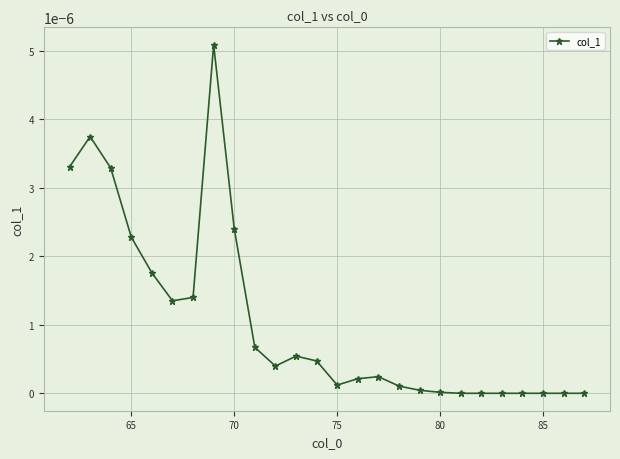

True or false: the data has more than 2 interior local peaks.

True